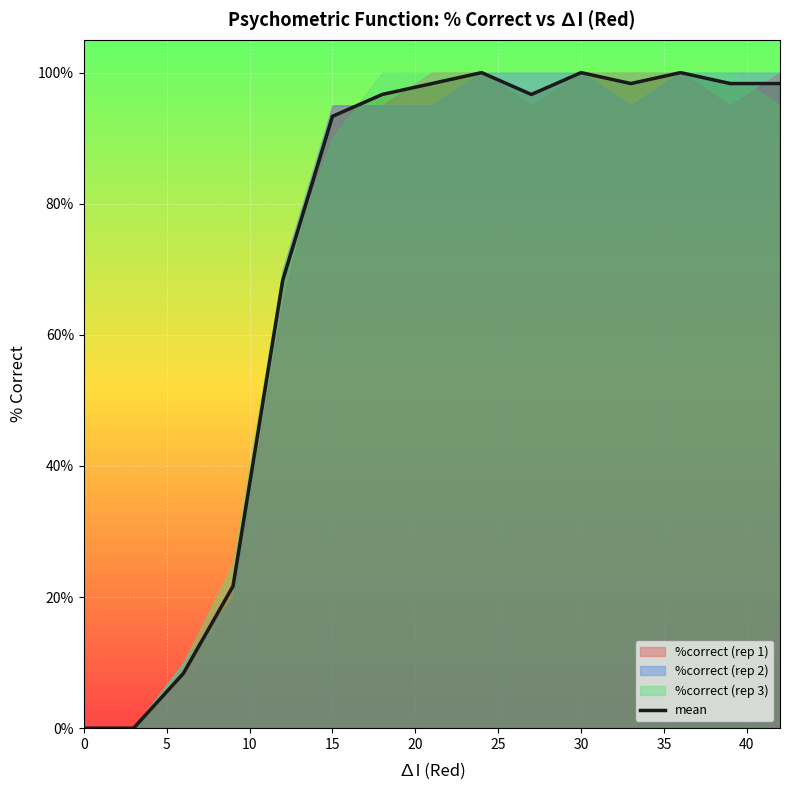

Does the chart display data point markers on the line(s)?

No